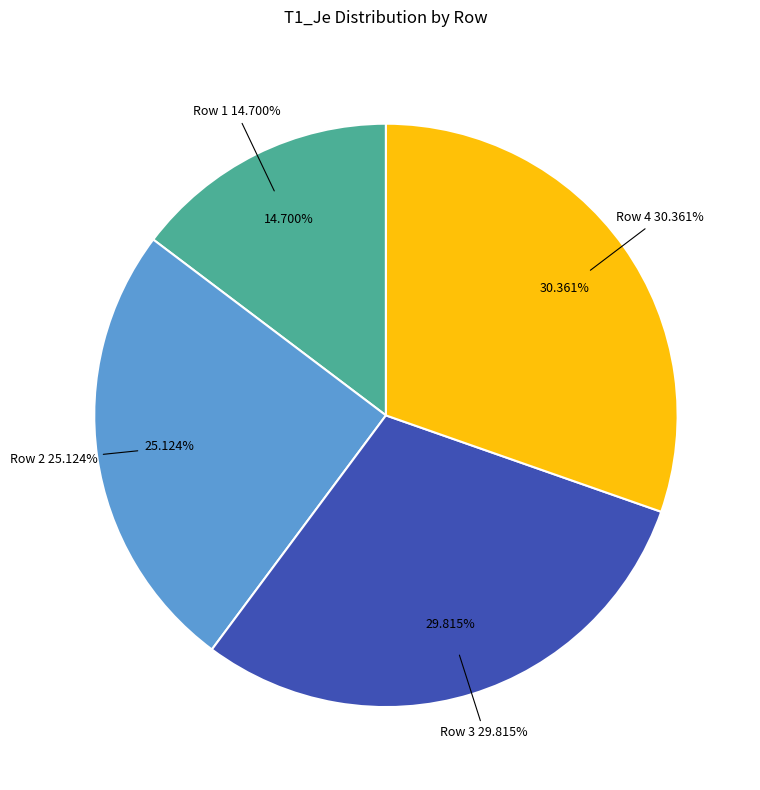

What portion of the pie excludes 1?

85.3%